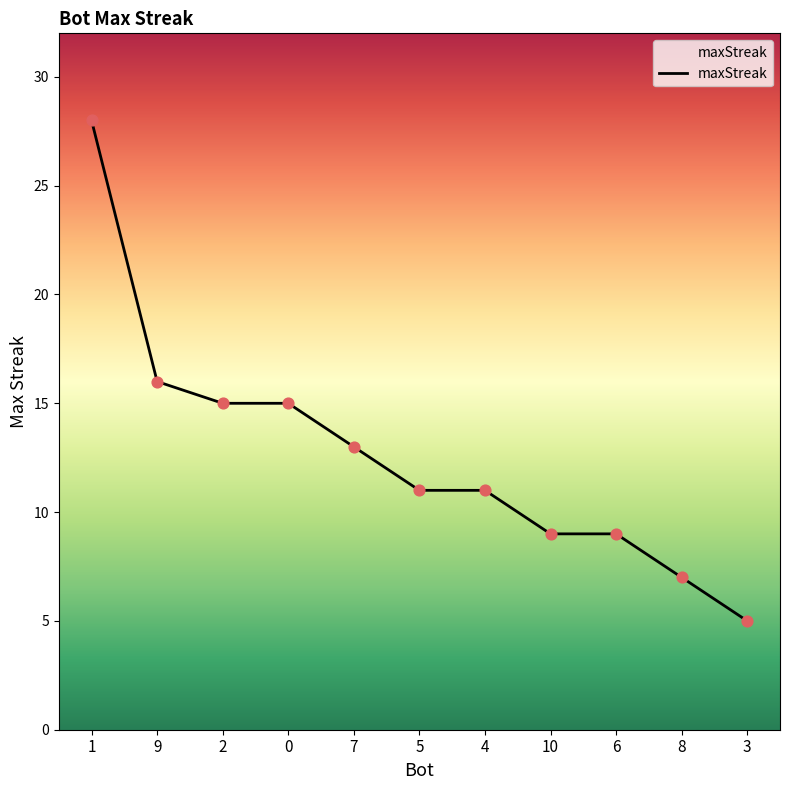

Which has a higher value, 6 or 1?

1